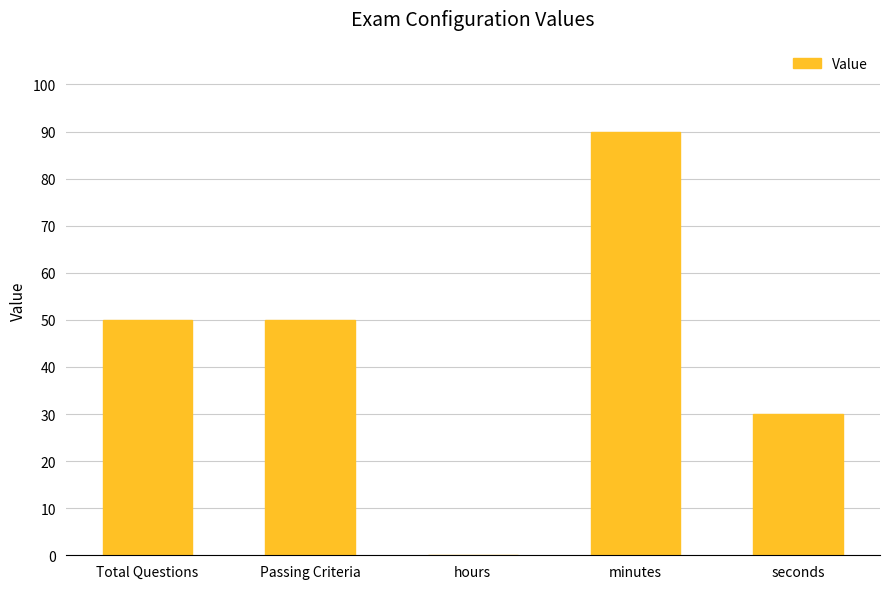

What is the change in value from Total Questions to seconds?

-20